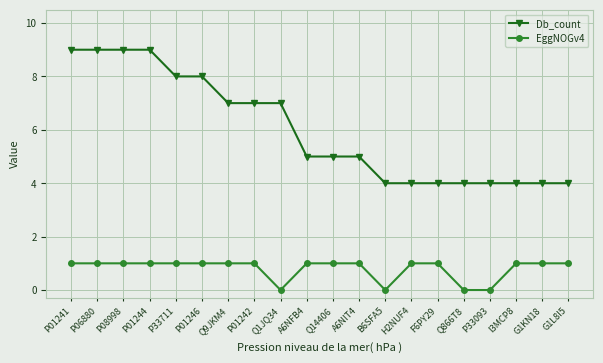

True or false: Db_count and EggNOGv4 cross at least once.

False